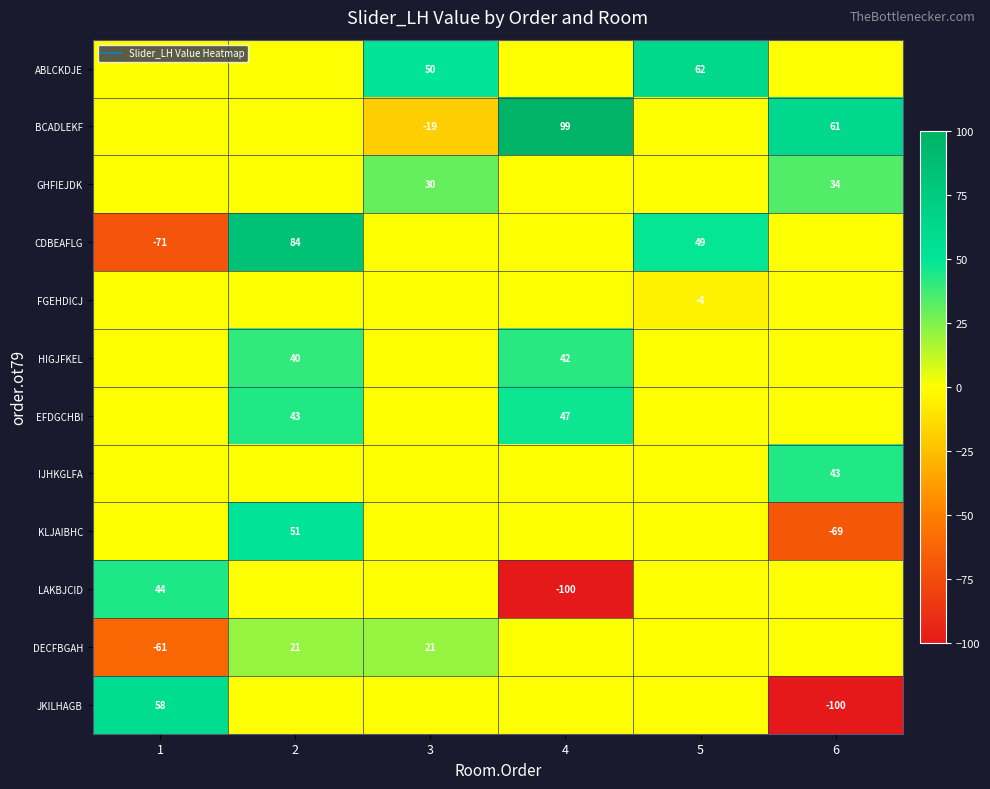

At which category is the sum across all series the highest?

2